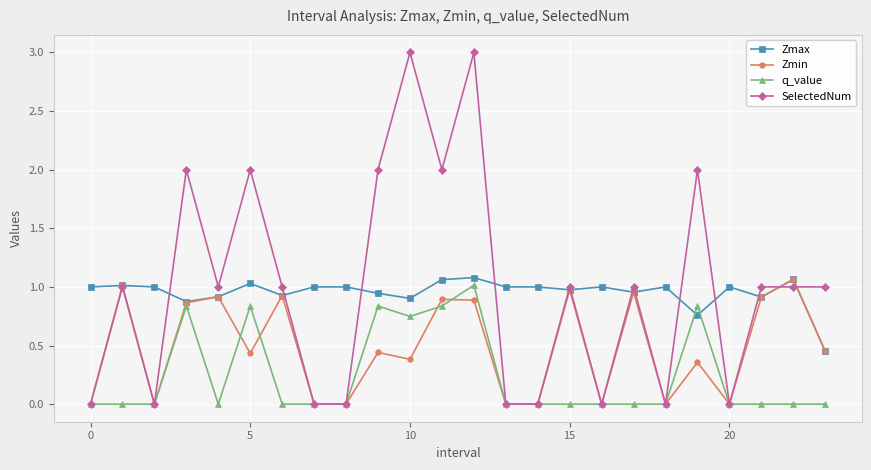

At how many categories does at least one series exceed 0?

24